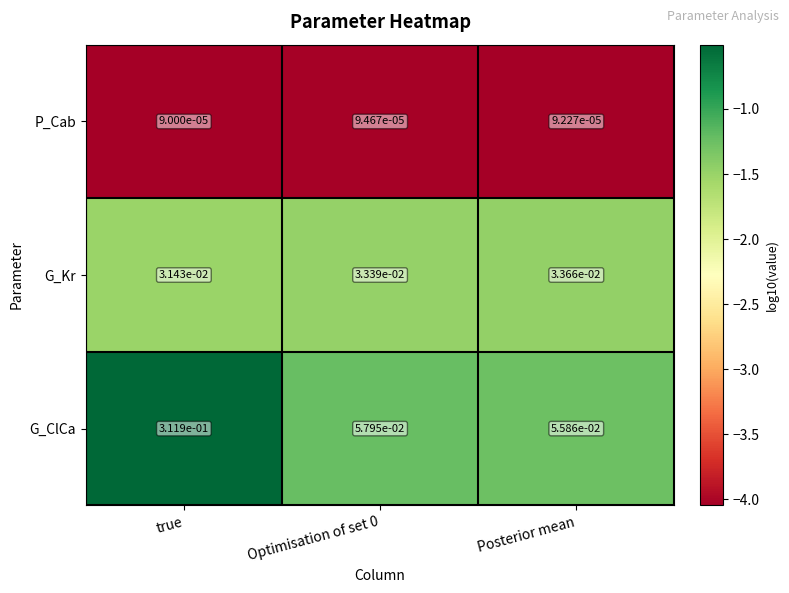

Is it true that G_ClCa equals 0.5 at true?

False